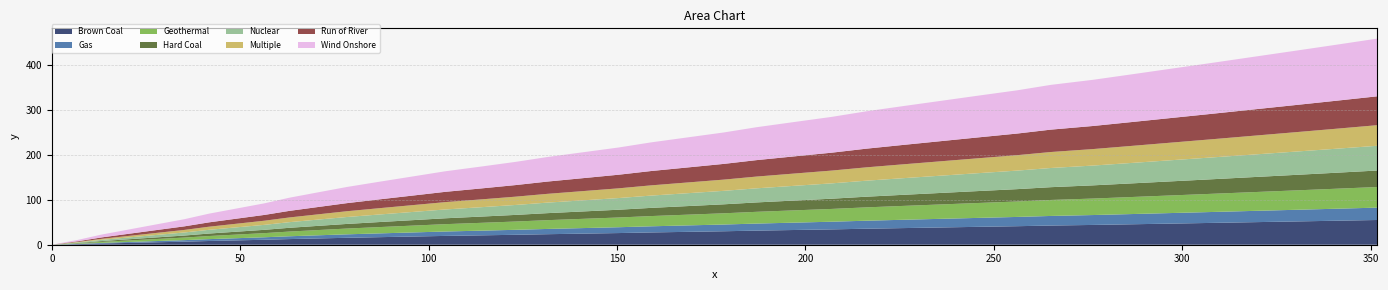

Reading right to left, extract all data points from this chart.

459.4	445.2	431.4	418.1	404.9	392.2	379.6	367.6	356.3	344.2	332.7	321.0	309.2	297.3	285.0	273.4	261.9	250.2	239.1	228.1	216.7	205.9	195.5	184.7	174.2	163.7	152.2	140.5	128.7	116.5	104.7	92.4	80.8	69.2	56.9	45.4	34.0	22.6	11.1	0.0